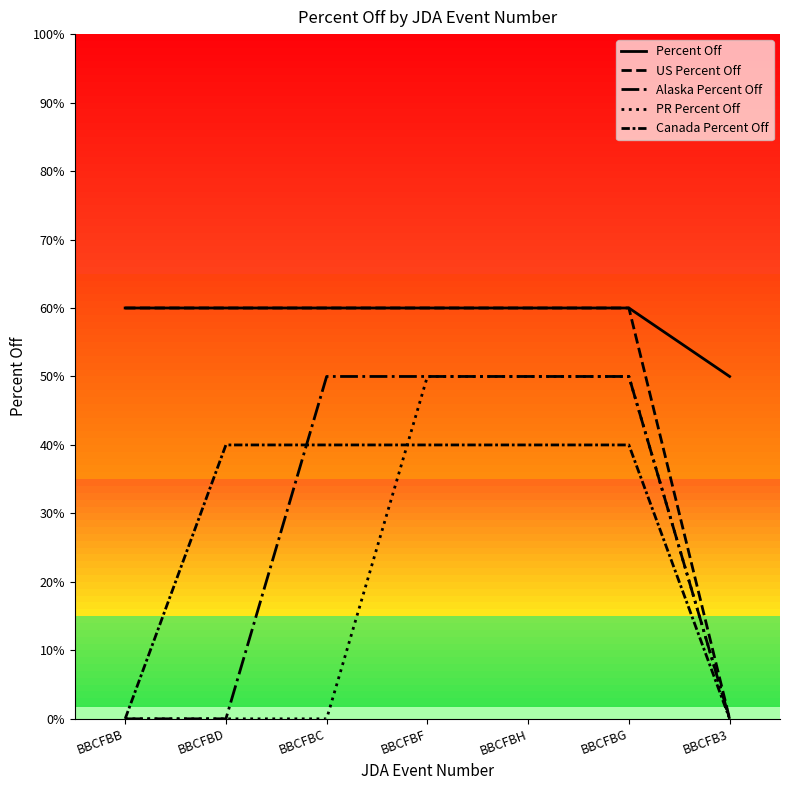

Rank the categories by PR Percent Off value from highest to lowest.

BBCFBF, BBCFBH, BBCFBG, BBCFBB, BBCFBD, BBCFBC, BBCFB3